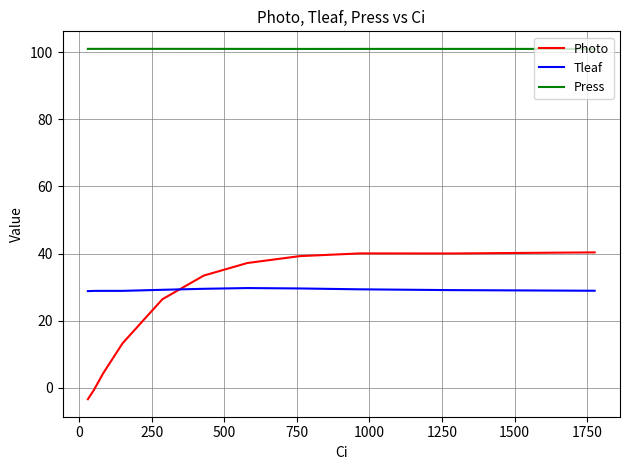

Rank the series by their maximum value, from highest to lowest.

Press, Photo, Tleaf